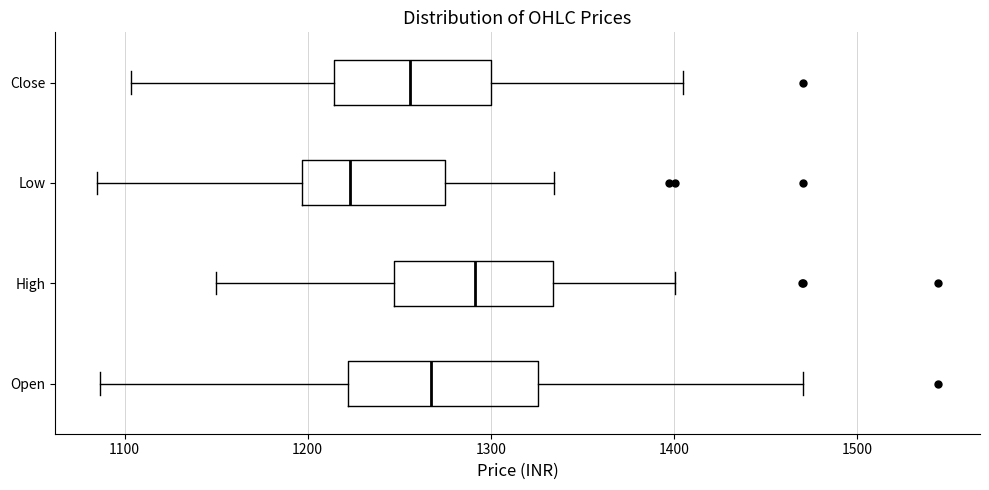

Reading bottom to top, transcribe this box plot: for each box, give where its median line is, the range the box spans, and where its two whiskers end, as read against the x-axis. The values are not printed on the chart, so give them approximately, as read against the axis.

Open: median 1270, box 1220 to 1330, whiskers 1090 to 1470
High: median 1290, box 1250 to 1330, whiskers 1150 to 1400
Low: median 1220, box 1200 to 1280, whiskers 1090 to 1330
Close: median 1260, box 1210 to 1300, whiskers 1100 to 1400